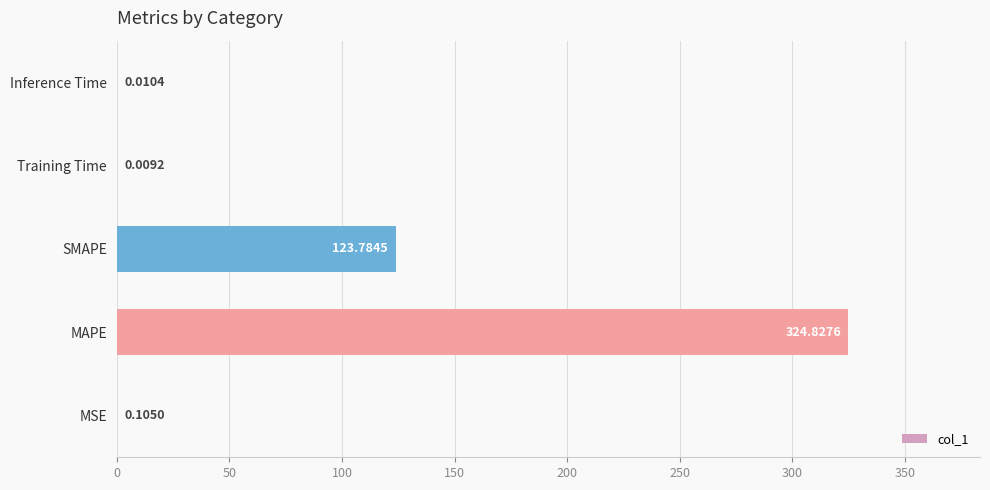

Are the bars horizontal?

Yes